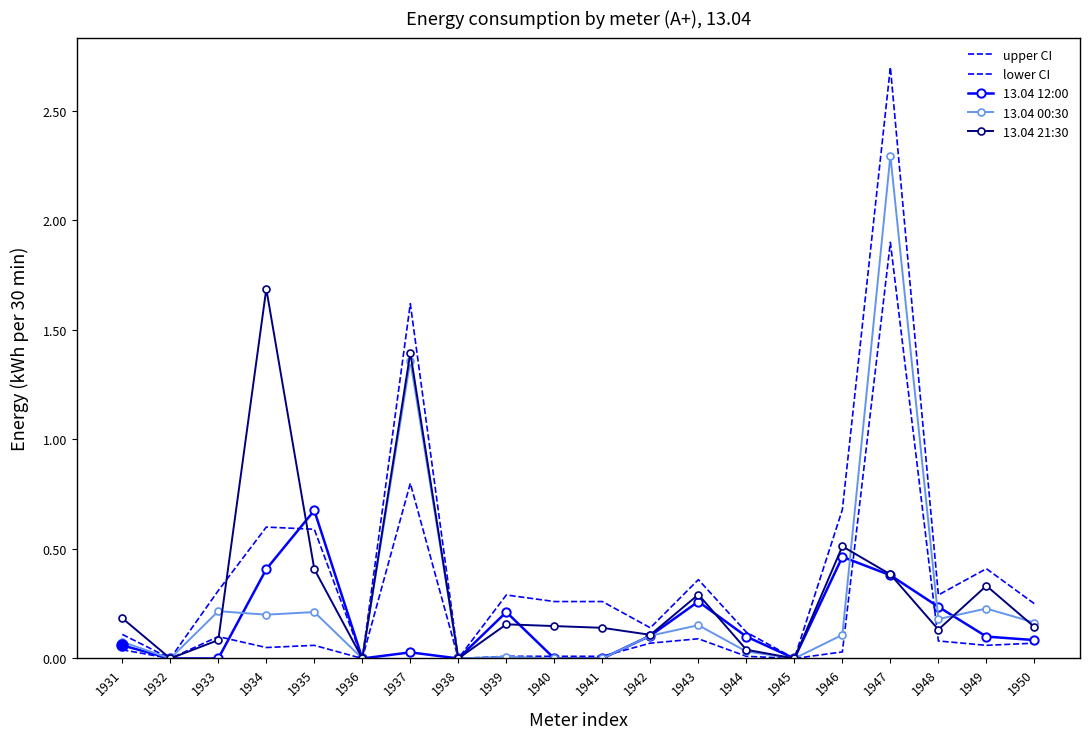

How many interior local peaks does the lower CI series have?

5